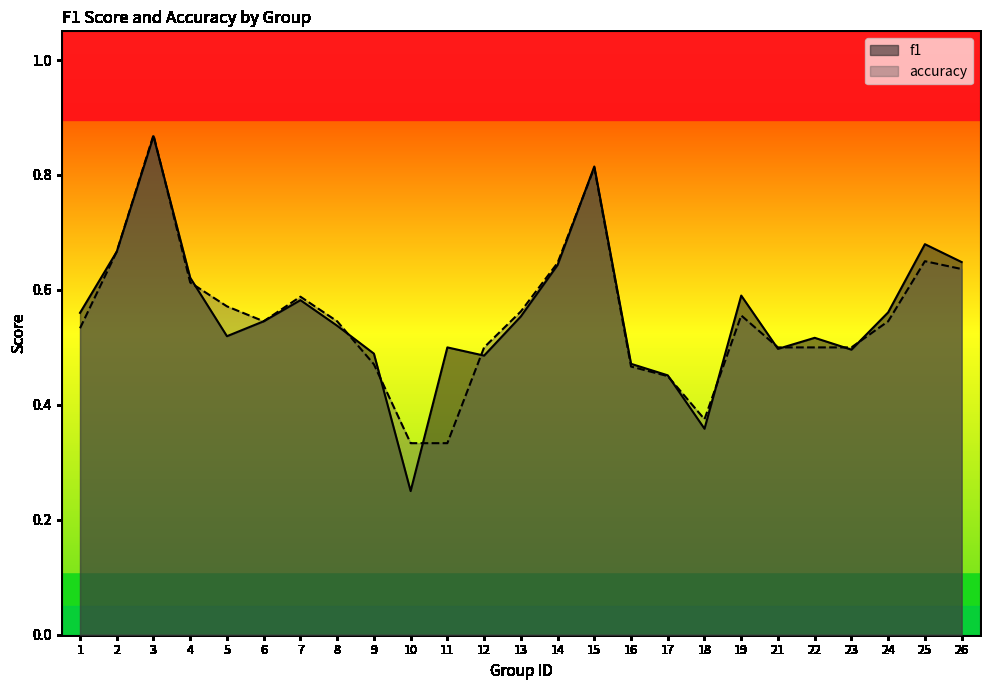

At which label is accuracy closest to 0?

10